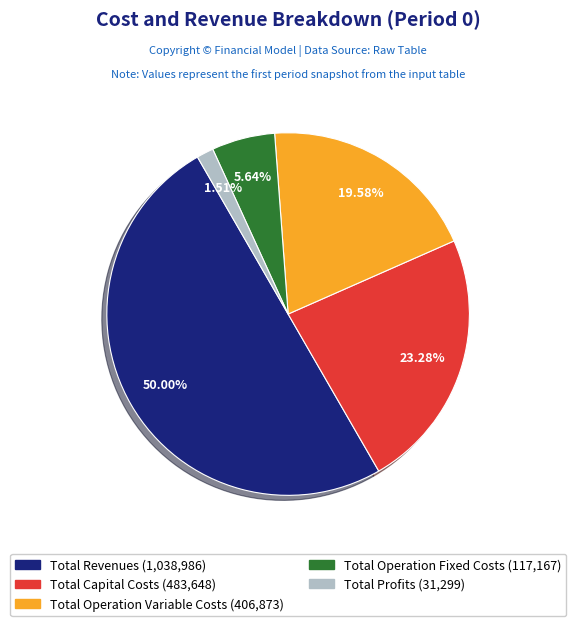

Does Total Operation Variable Costs represent more than half of the total?

No